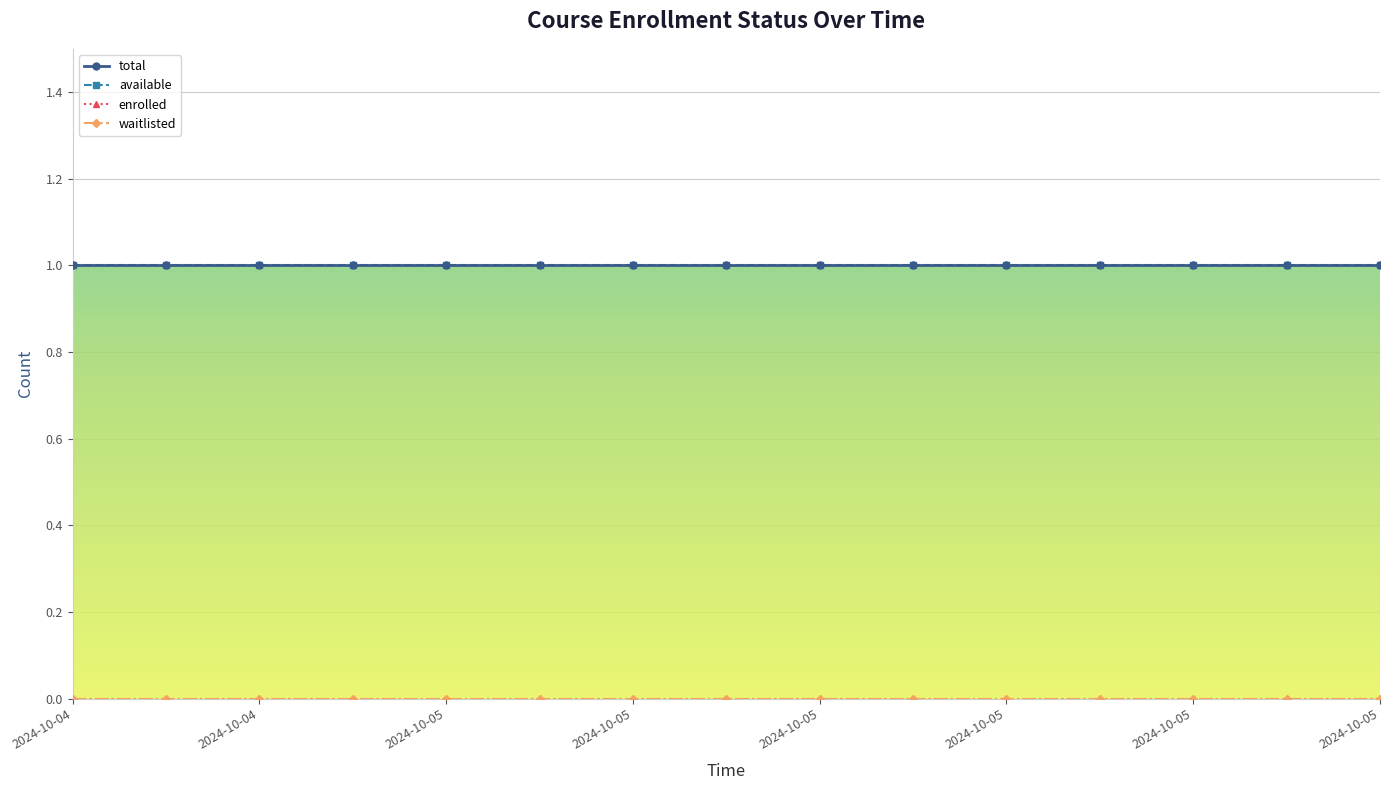

True or false: available and enrolled intersect in this chart.

False